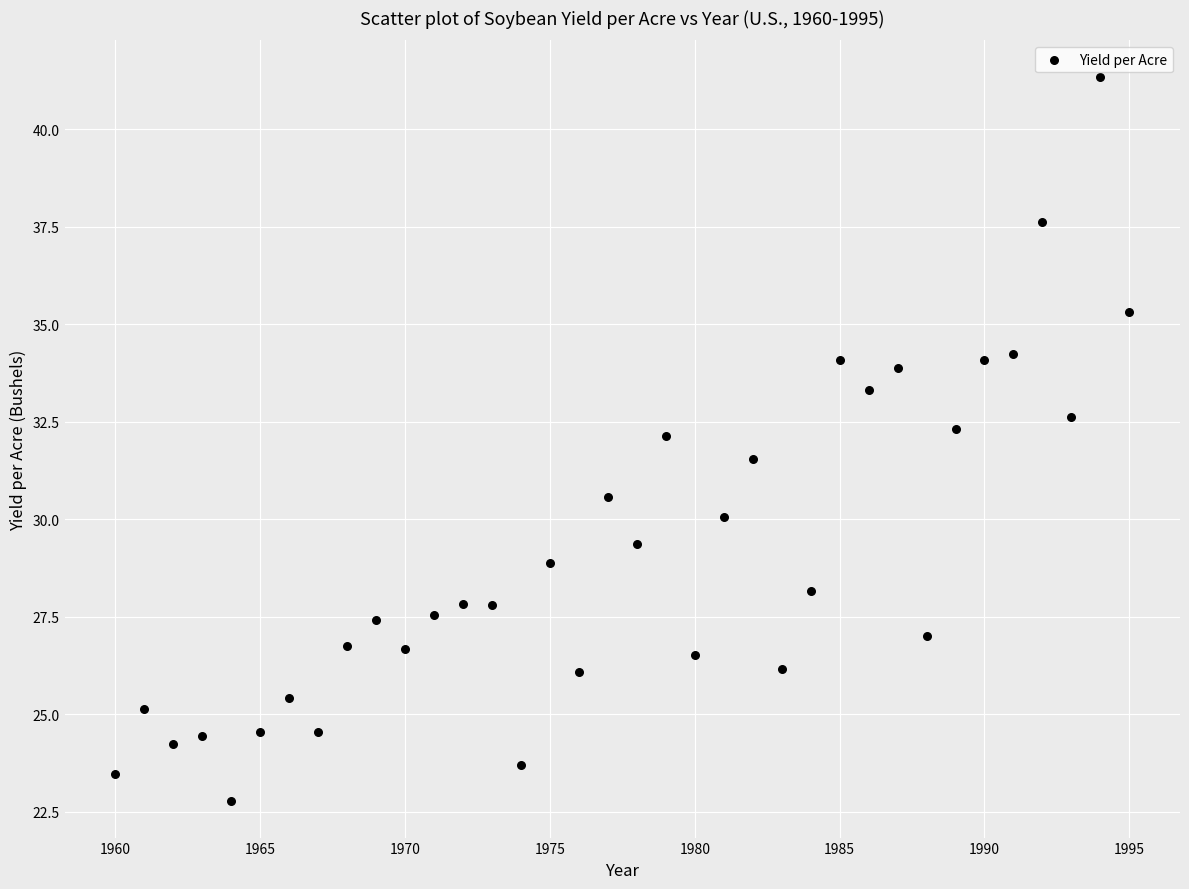

What is the range of X values (max minus min)?

35.0